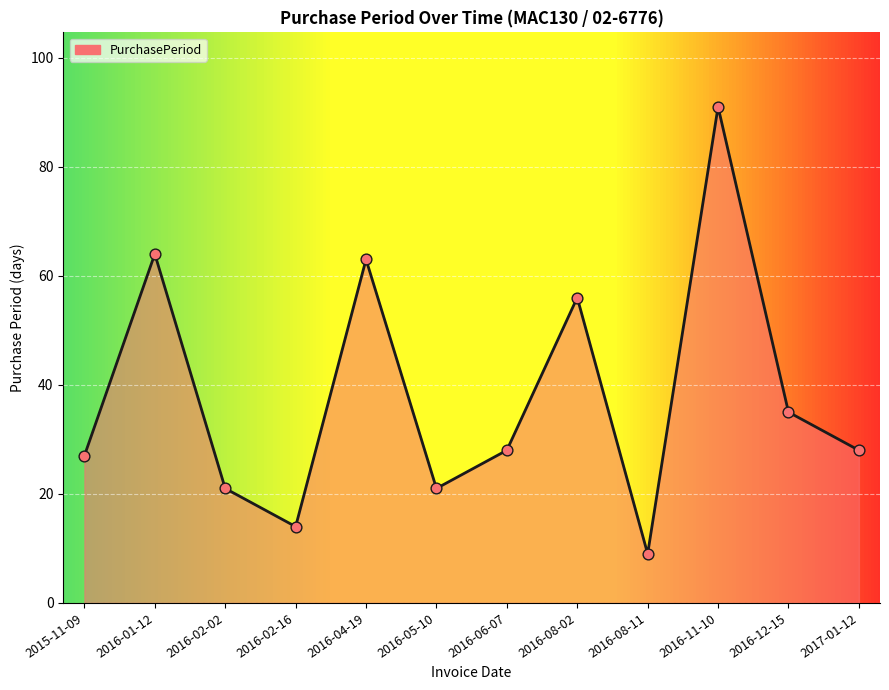

What is the change in value from 2016-06-07 to 2016-12-15?

+7